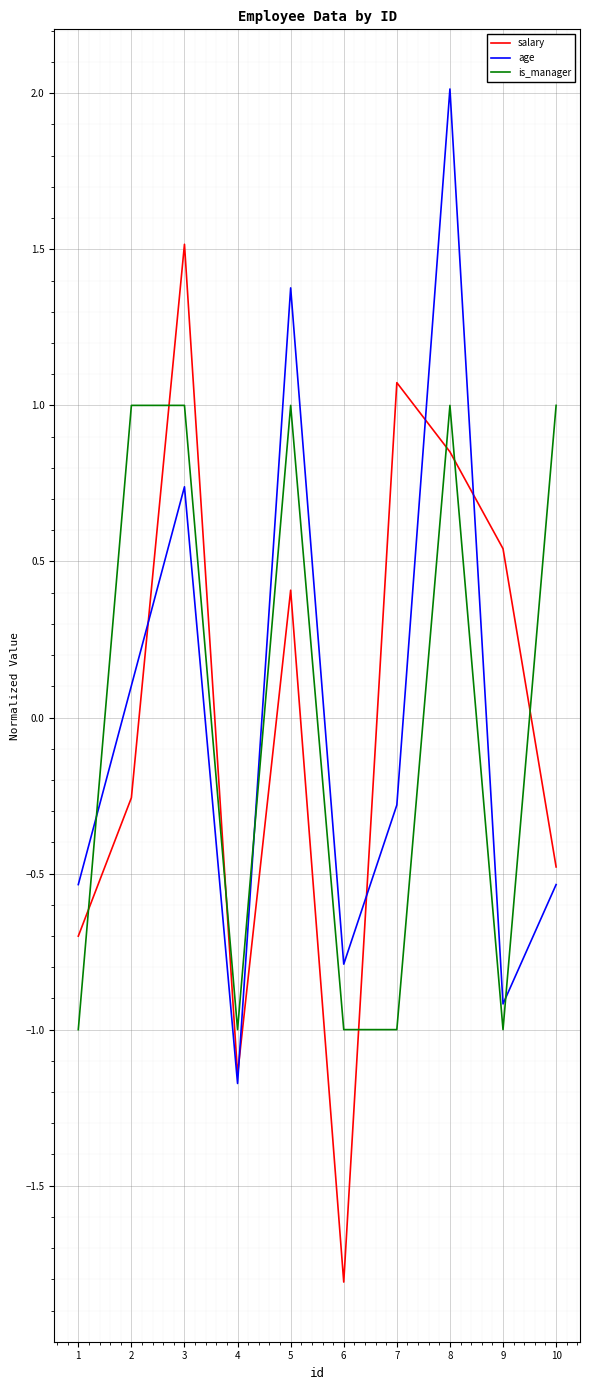

Is it true that is_manager equals 1.7 at 10?

False